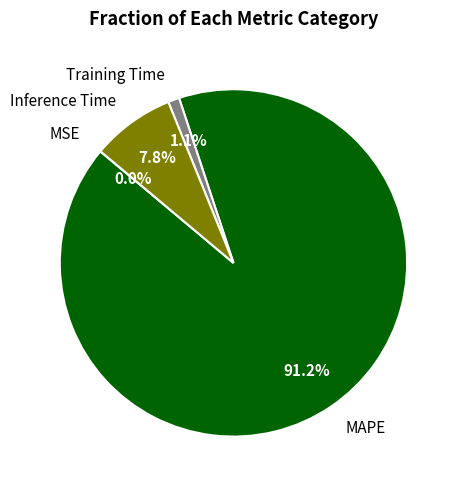

The MAPE slice represents 91% of the pie. True or false?

True